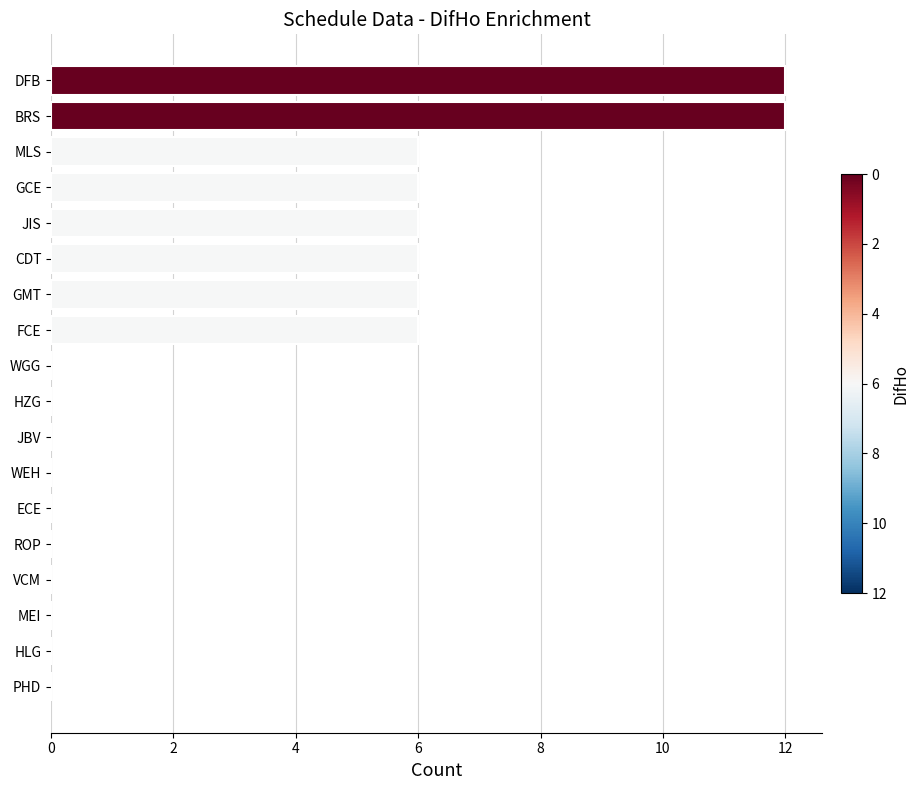

Approximately how many times larger is the value at BRS compared to JIS?

2.0